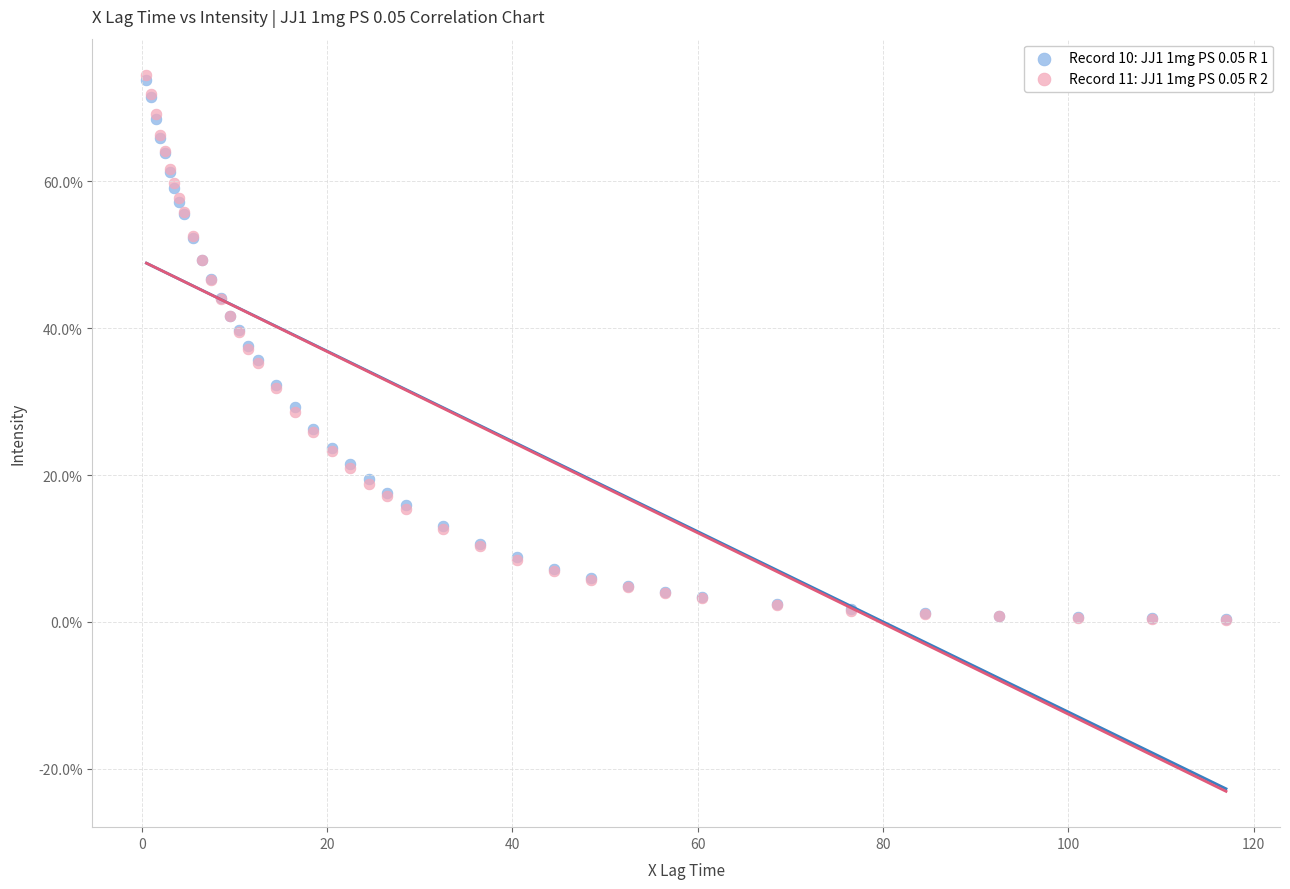

What are all the series names shown in the legend?

Record 10: JJ1 1mg PS 0.05 R 1, Record 11: JJ1 1mg PS 0.05 R 2